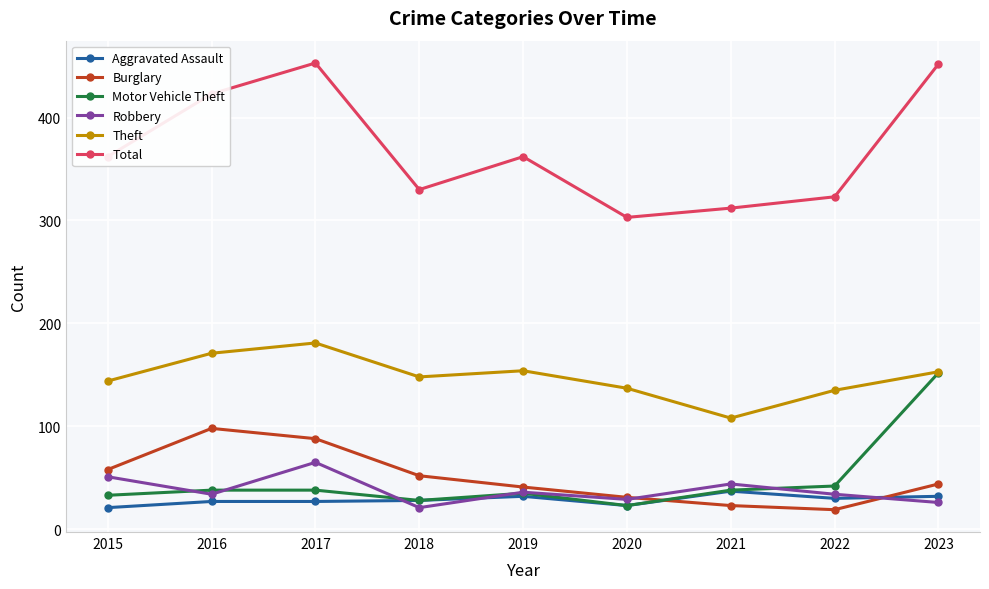

Is the value of Theft at 2018 greater than the value of Motor Vehicle Theft at 2019?

Yes